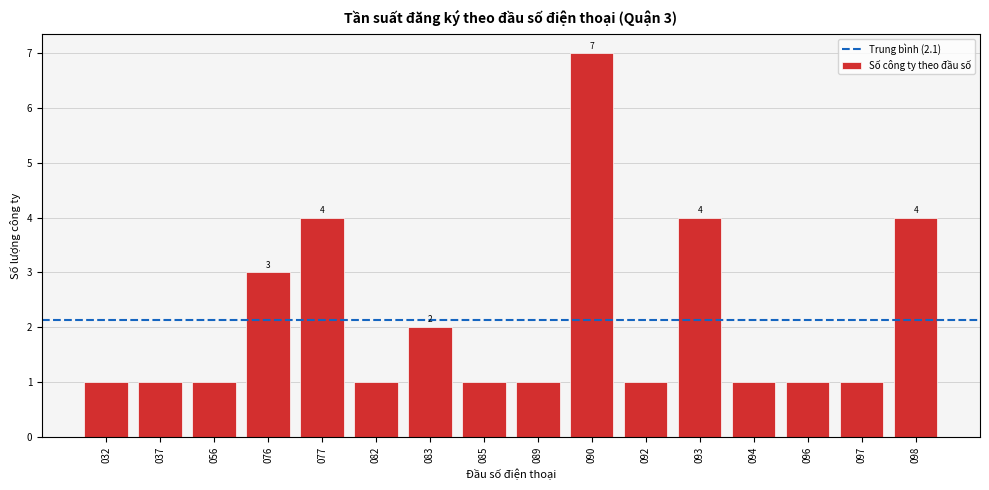

Reading right to left, list all the values displayed in this chart.

098=4	097=1	096=1	094=1	093=4	092=1	090=7	089=1	085=1	083=2	082=1	077=4	076=3	056=1	037=1	032=1